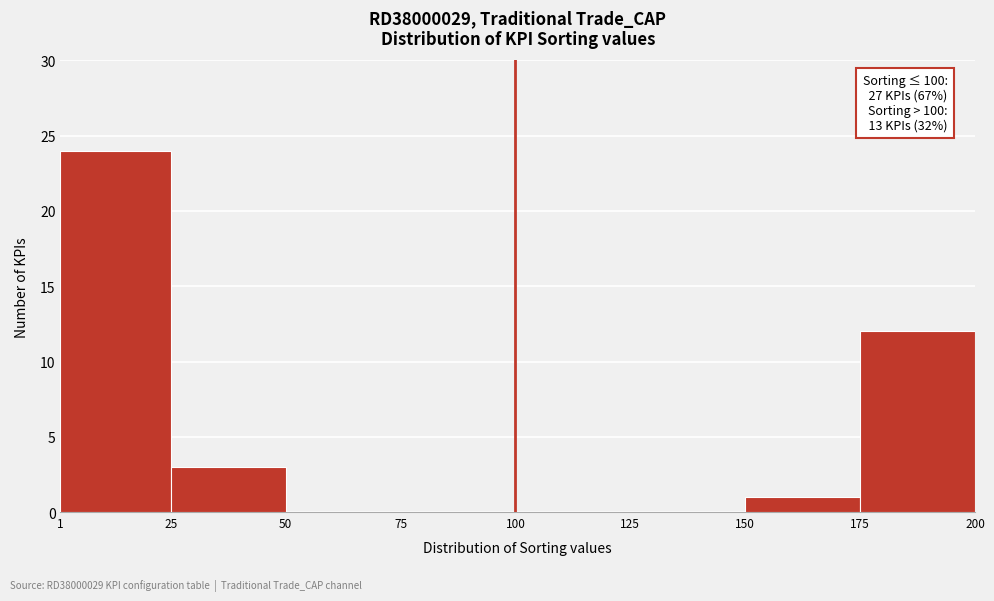

Over which range of the x-axis is the bar tallest?

1 to 25